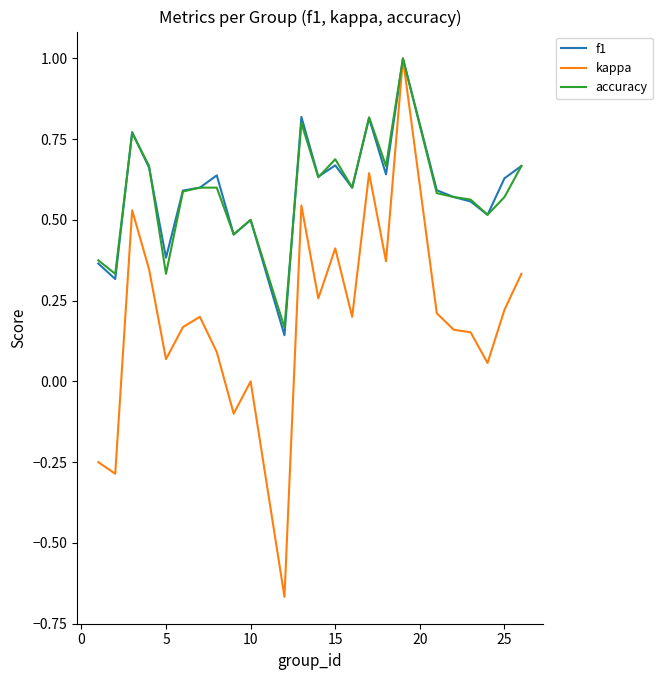

Which series has the widest spread of values?

kappa